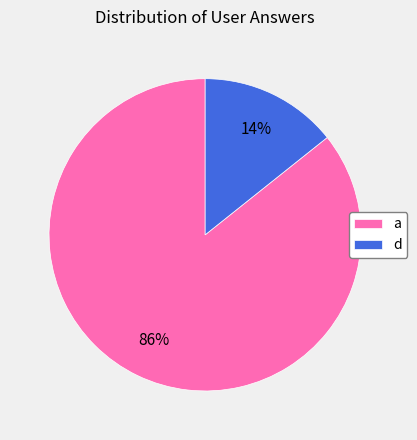

What is the ratio of the value at d to the value at a?

0.2